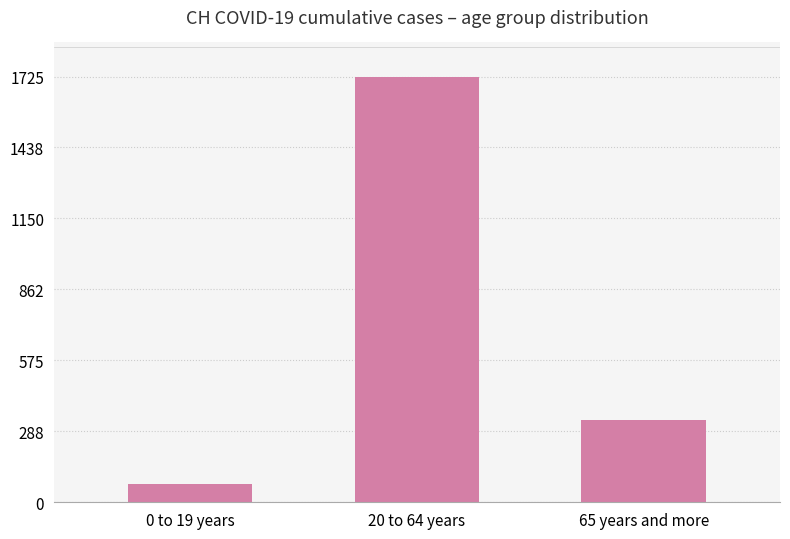

What is the change in value from 0 to 19 years to 65 years and more?

+256